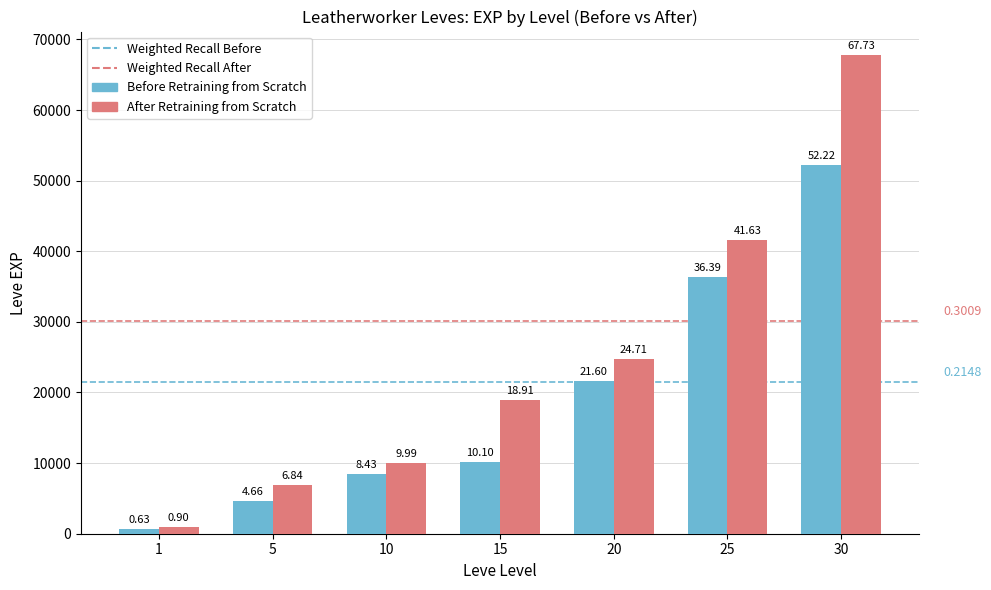

Reading left to right, extract all data points from this chart.

Before Retraining from Scratch: 1=630	5=4660	10=8430	15=10100	20=21600	25=36390	30=52220
After Retraining from Scratch: 1=900	5=6840	10=9990	15=18910	20=24710	25=41630	30=67730